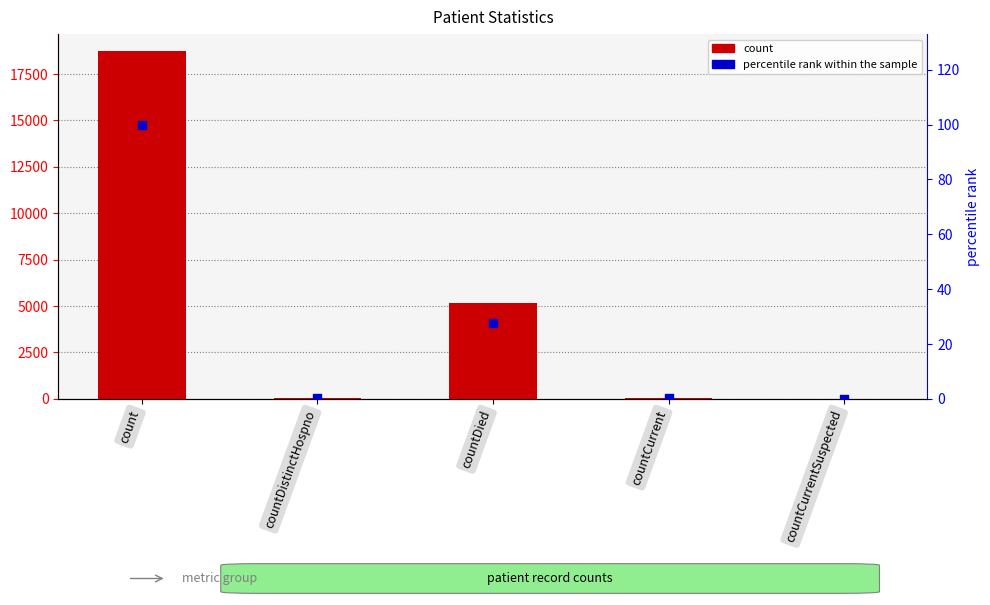

Which series contains the lowest Y value?

count